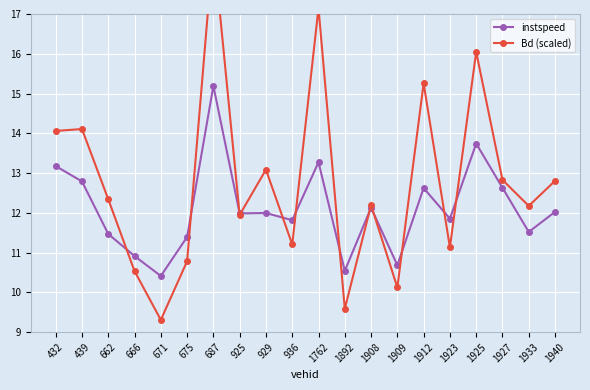

After their last crossing, which series has the higher values: instspeed or Bd (scaled)?

Bd (scaled)